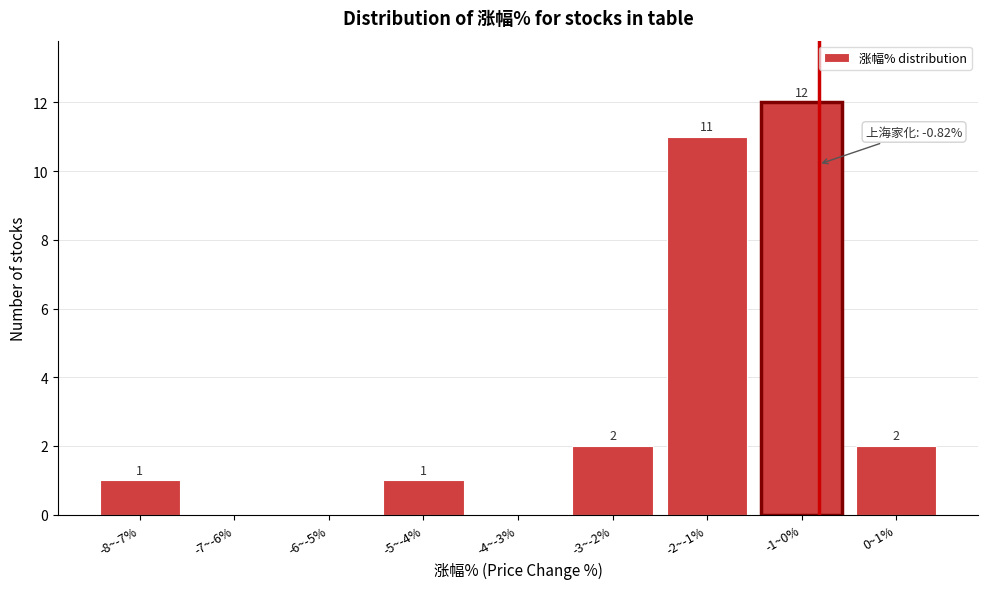

Reading left to right, extract all data points from this chart.

-8~-7%=1	-7~-6%=0	-6~-5%=0	-5~-4%=1	-4~-3%=0	-3~-2%=2	-2~-1%=11	-1~0%=12	0~1%=2